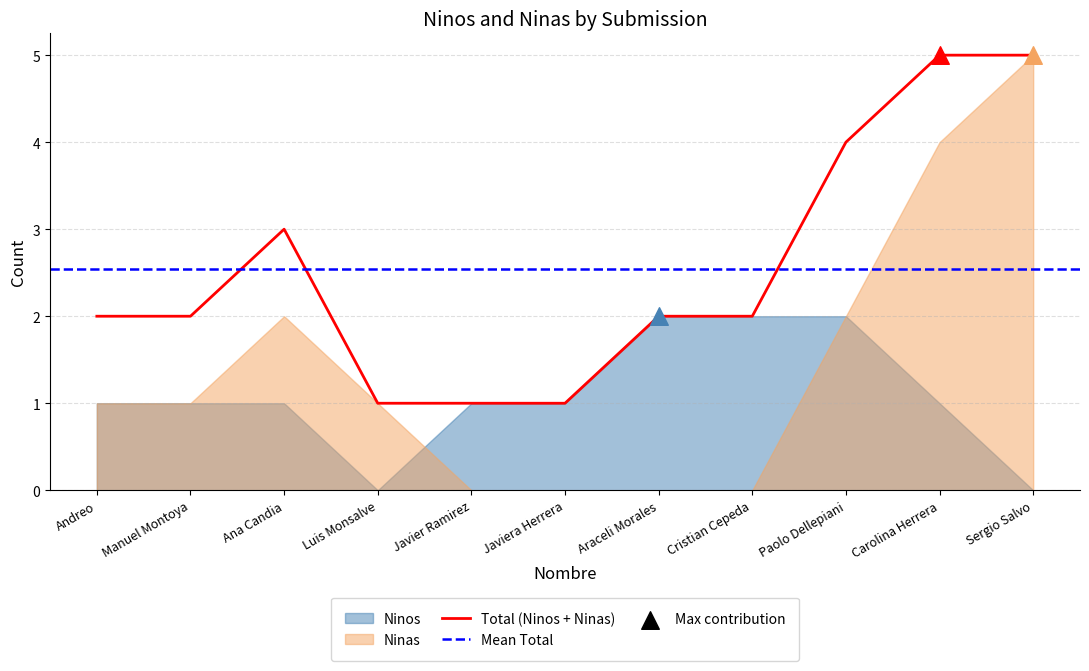

Is it true that Total (Ninos + Ninas) equals 5 at Carolina Herrera?

True